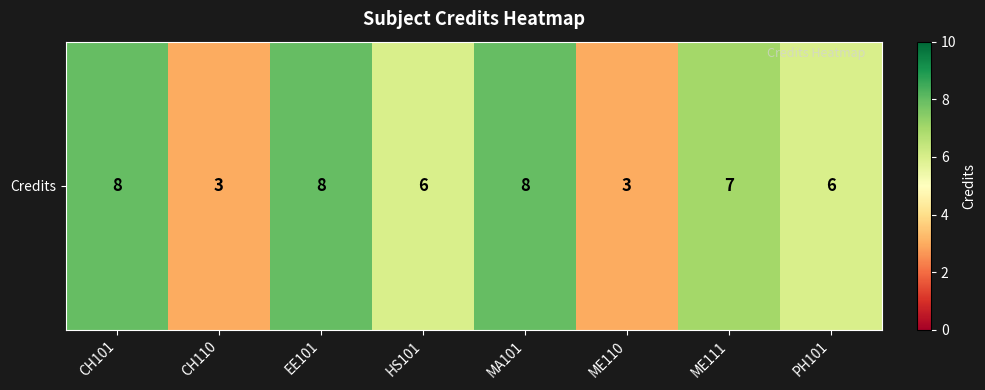

Reading left to right, extract all data points from this chart.

CH101=8	CH110=3	EE101=8	HS101=6	MA101=8	ME110=3	ME111=7	PH101=6